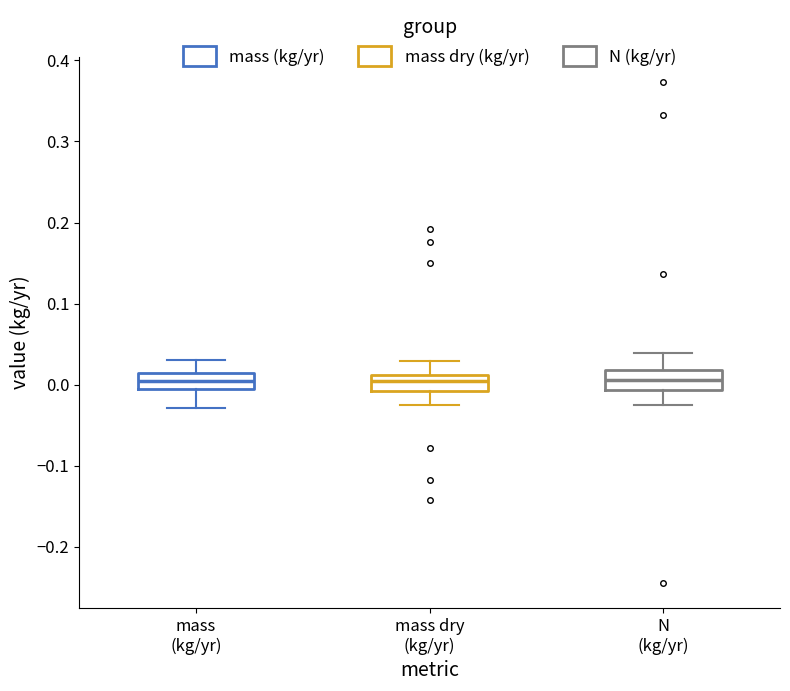

Reading left to right, transcribe this box plot: for each box, give where its median line is, the range the box spans, and where its two whiskers end, as read against the y-axis. The values are not printed on the chart, so give them approximately, as read against the axis.

mass (kg/yr): median 0.00, box -0.01 to 0.01, whiskers -0.03 to 0.03
mass dry (kg/yr): median 0.00, box -0.01 to 0.01, whiskers -0.03 to 0.03
N (kg/yr): median 0.01, box -0.01 to 0.02, whiskers -0.02 to 0.04